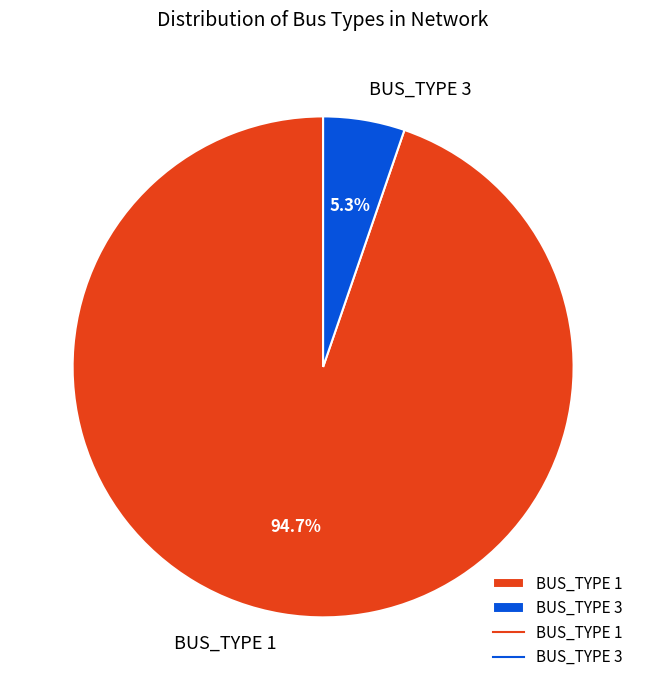

Which slice is the largest?

BUS_TYPE 1